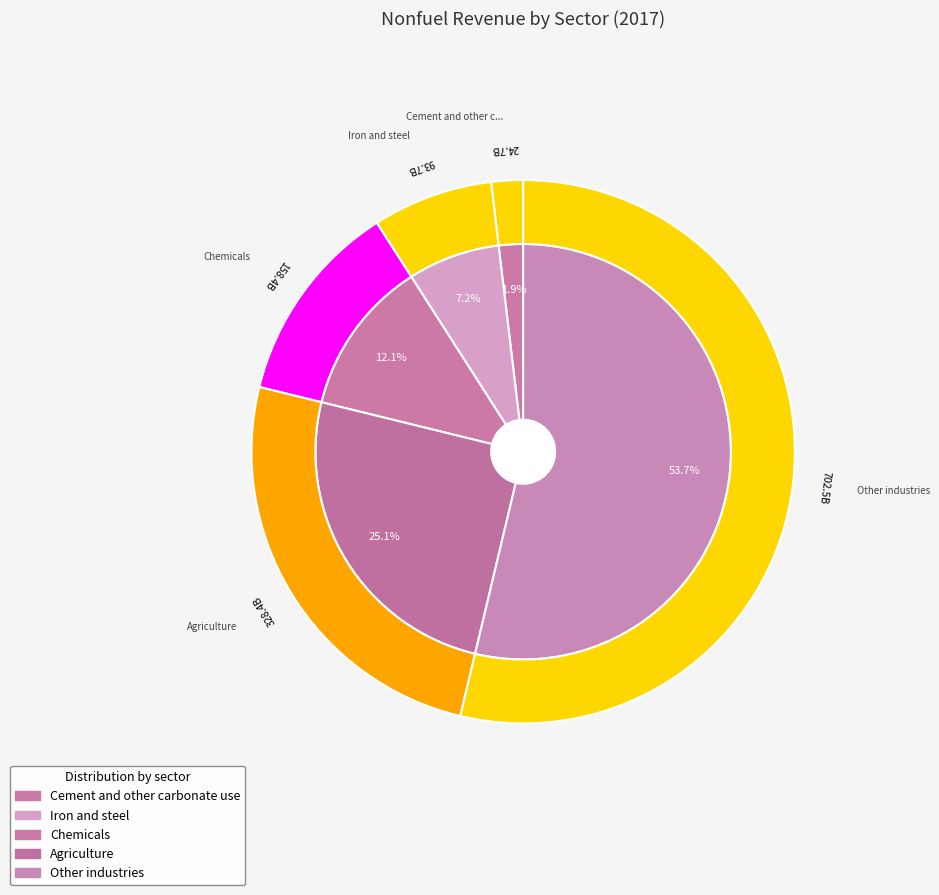

What is the ratio of the value at Other industries to the value at Chemicals?

4.4